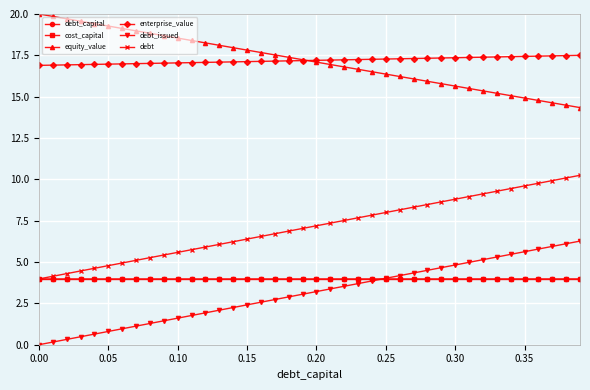

True or false: debt_capital and equity_value cross at least once.

False